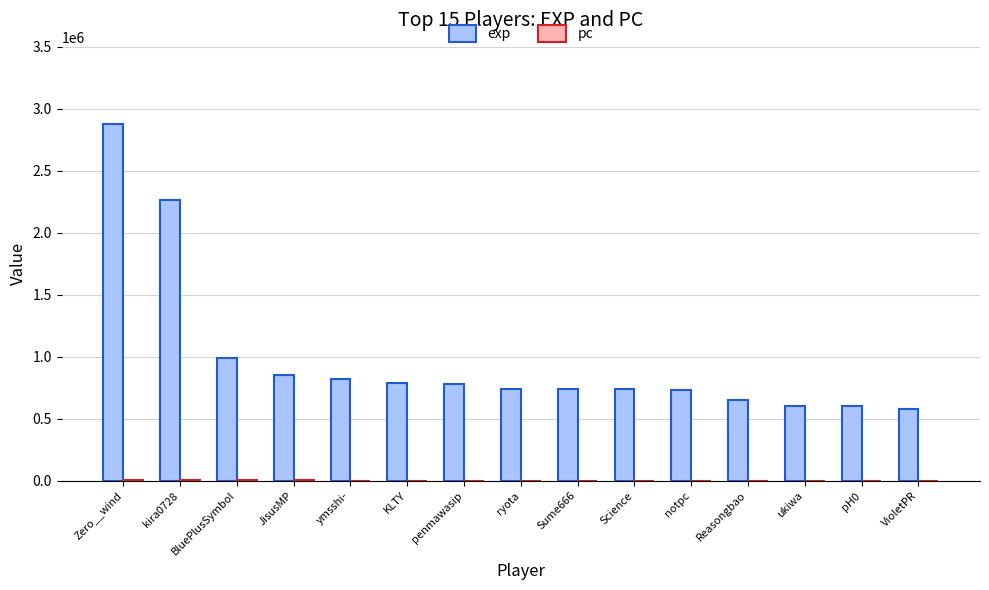

Between Zero__wind and Science, which series saw the biggest shift?

exp